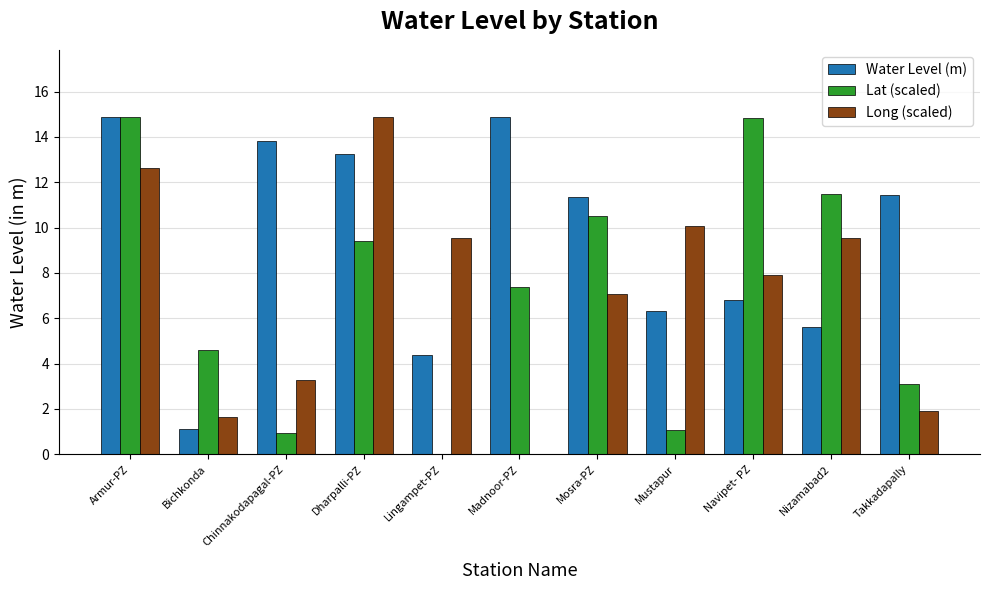

What is the total value across all series at Nizamabad2?

26.7